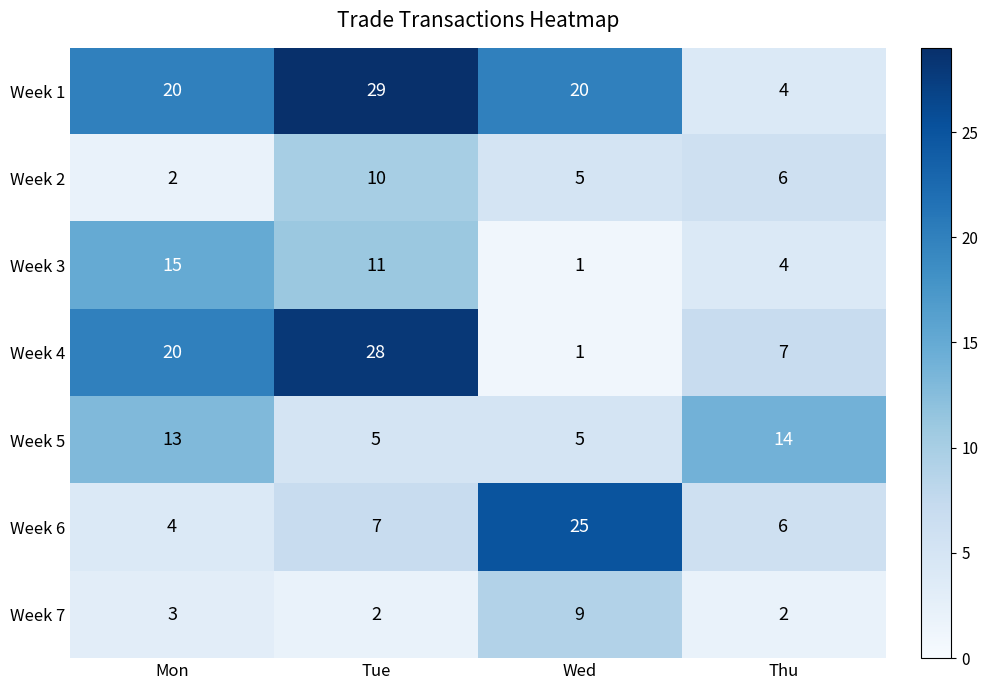

What is the sum of all Week 2 values?

23